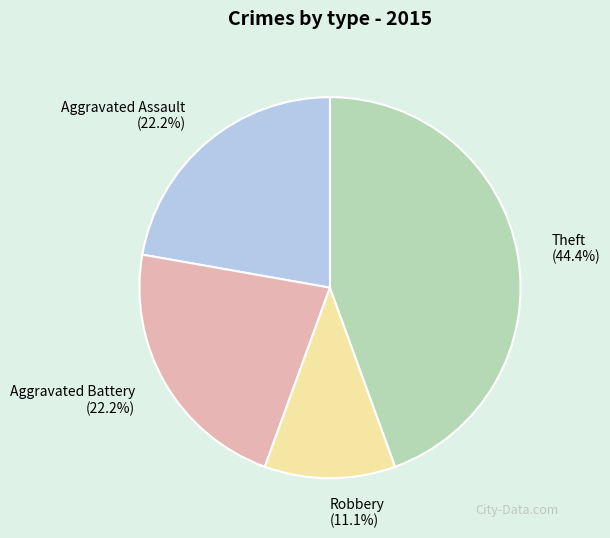

What percentage is the Aggravated Battery slice, to the nearest percent?

22%